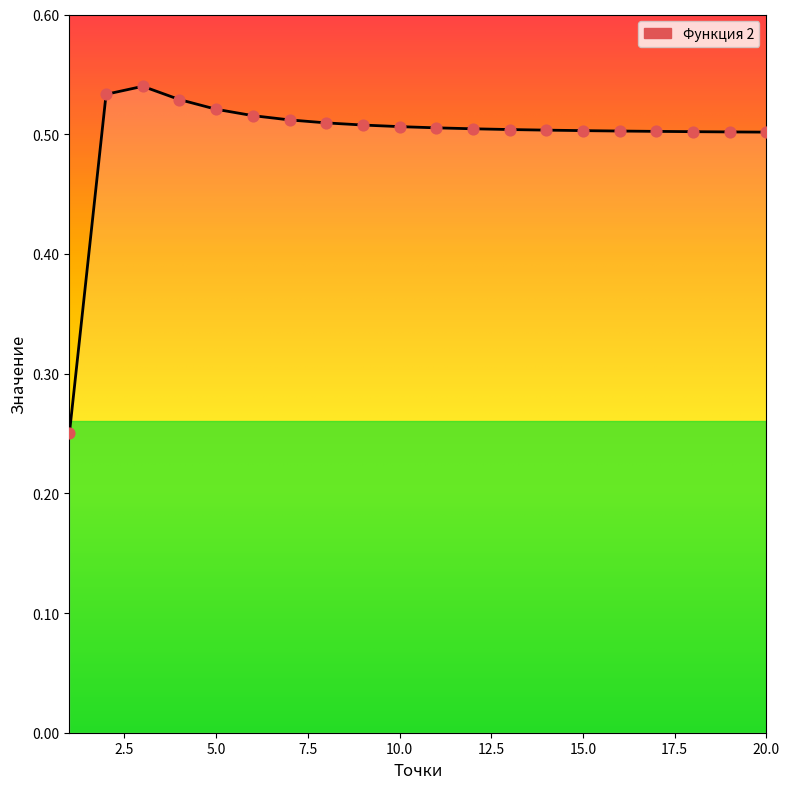

What is the difference between the maximum and minimum values?

0.3